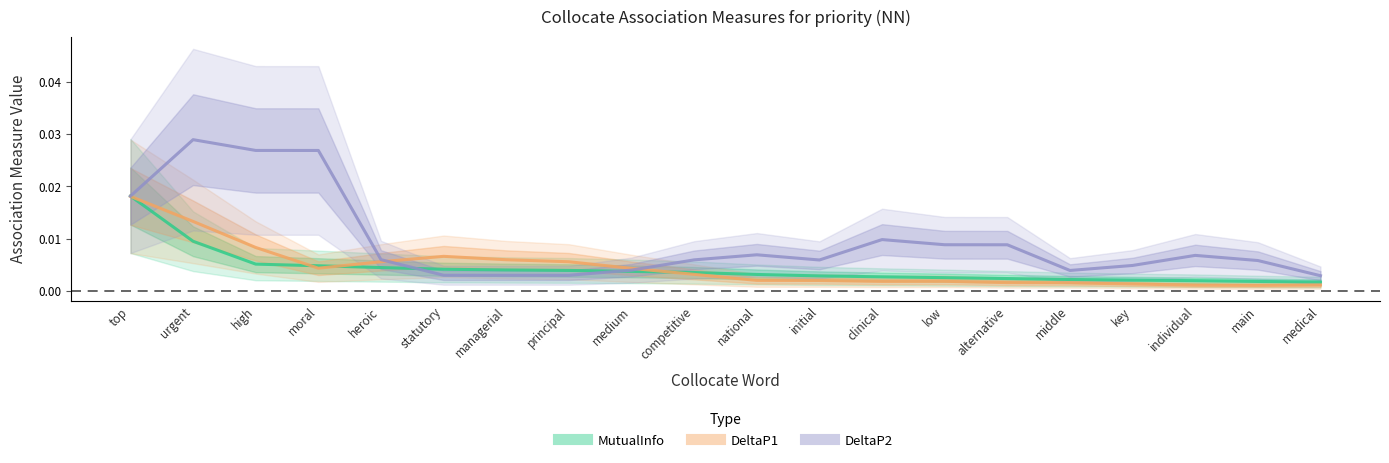

At which category does DeltaP2 reach its first local valley?

principal